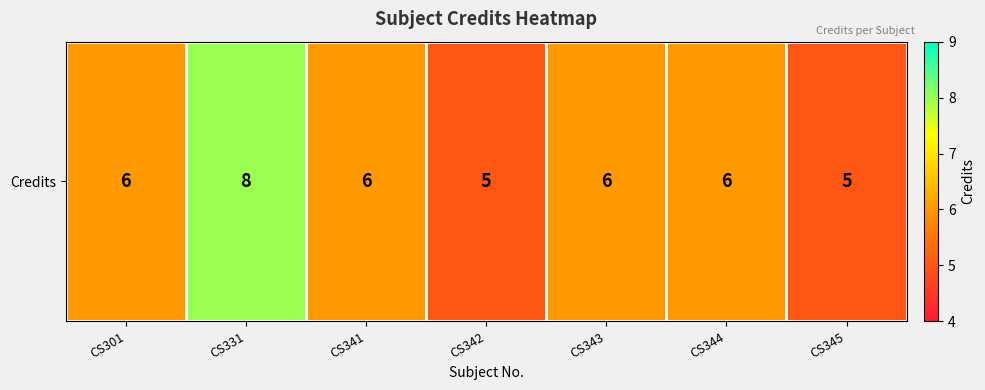

At which label does the data first exceed 6?

CS331